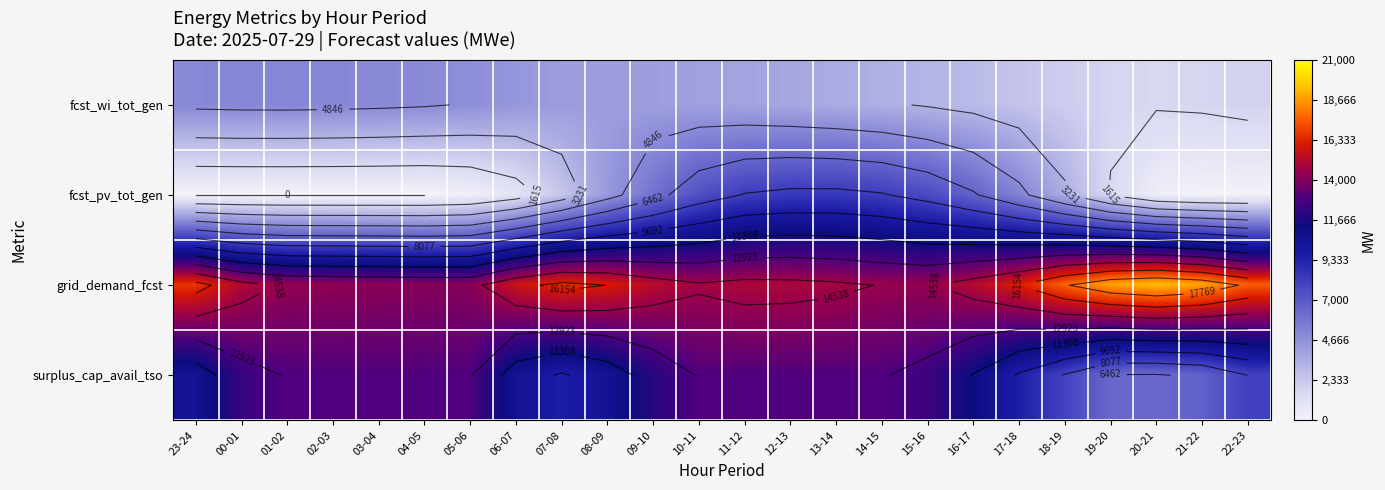

Where does the surplus_cap_avail_tso series first go above 12412?

01-02